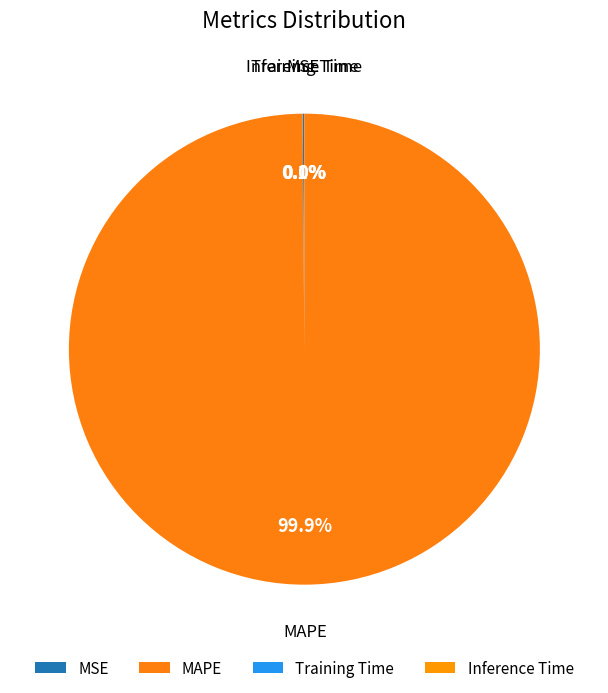

What percentage do Training Time and MSE together represent?

0.1%